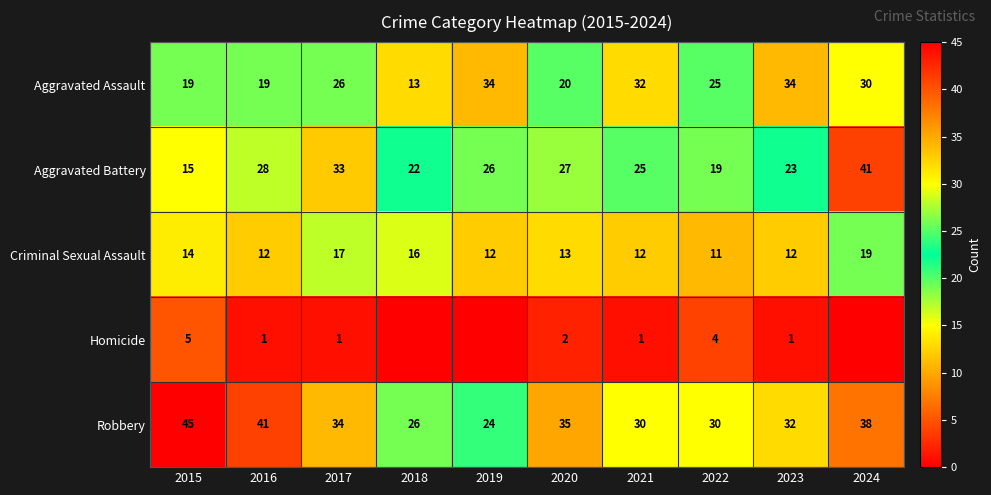

At which label does Criminal Sexual Assault first exceed 13?

2015